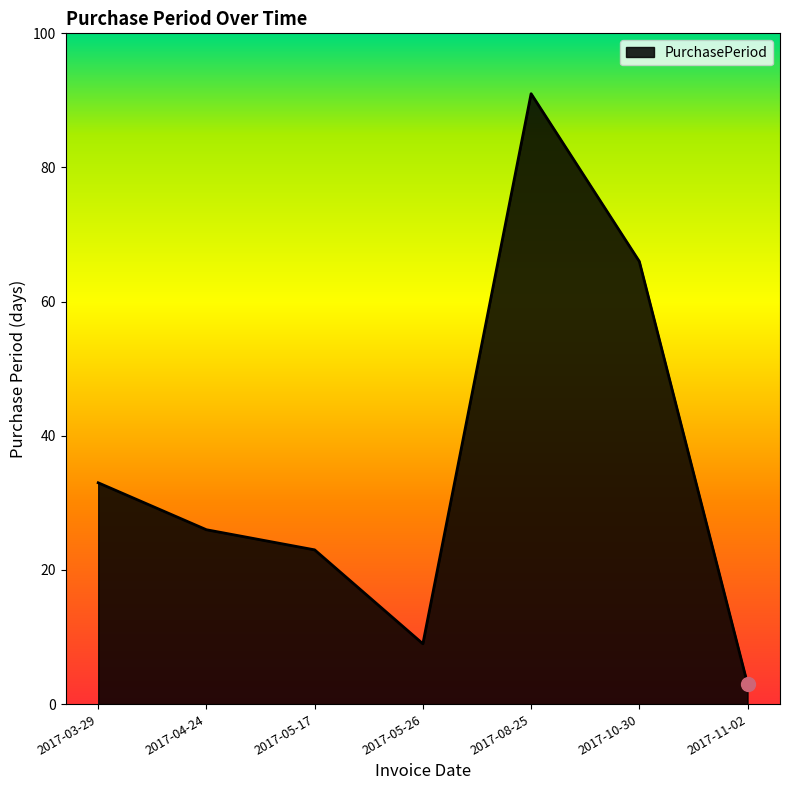

List the labels in order of value, largest first.

2017-08-25, 2017-10-30, 2017-03-29, 2017-04-24, 2017-05-17, 2017-05-26, 2017-11-02